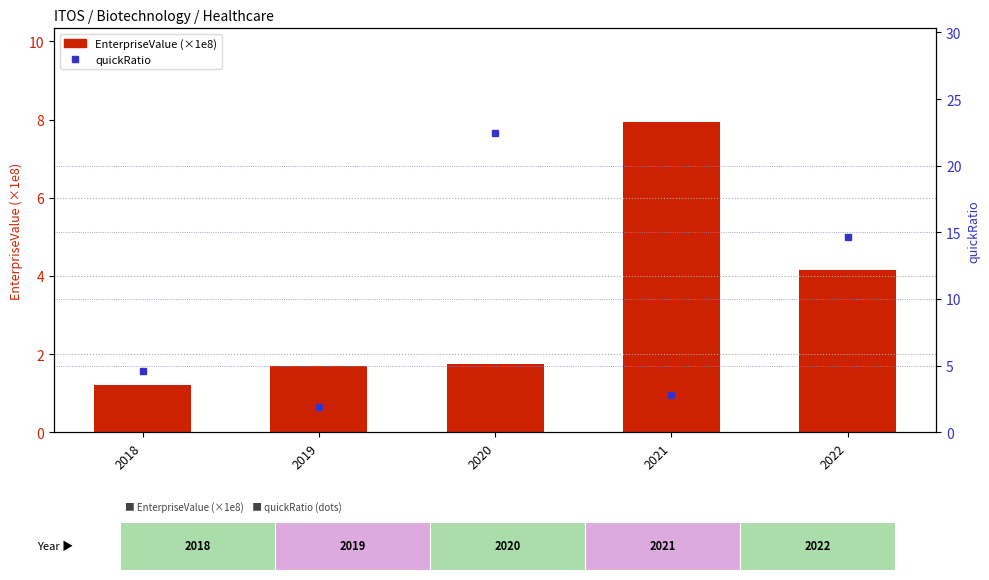

What is the total value across all series at 2022?

18.8